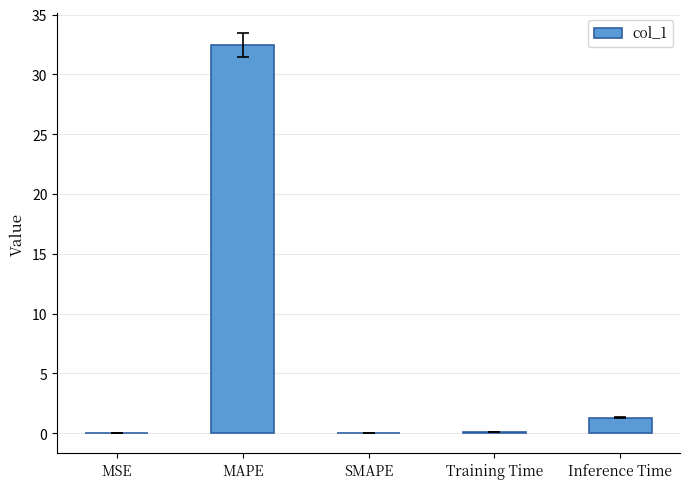

Where is the data nearest to the value 16?

Inference Time